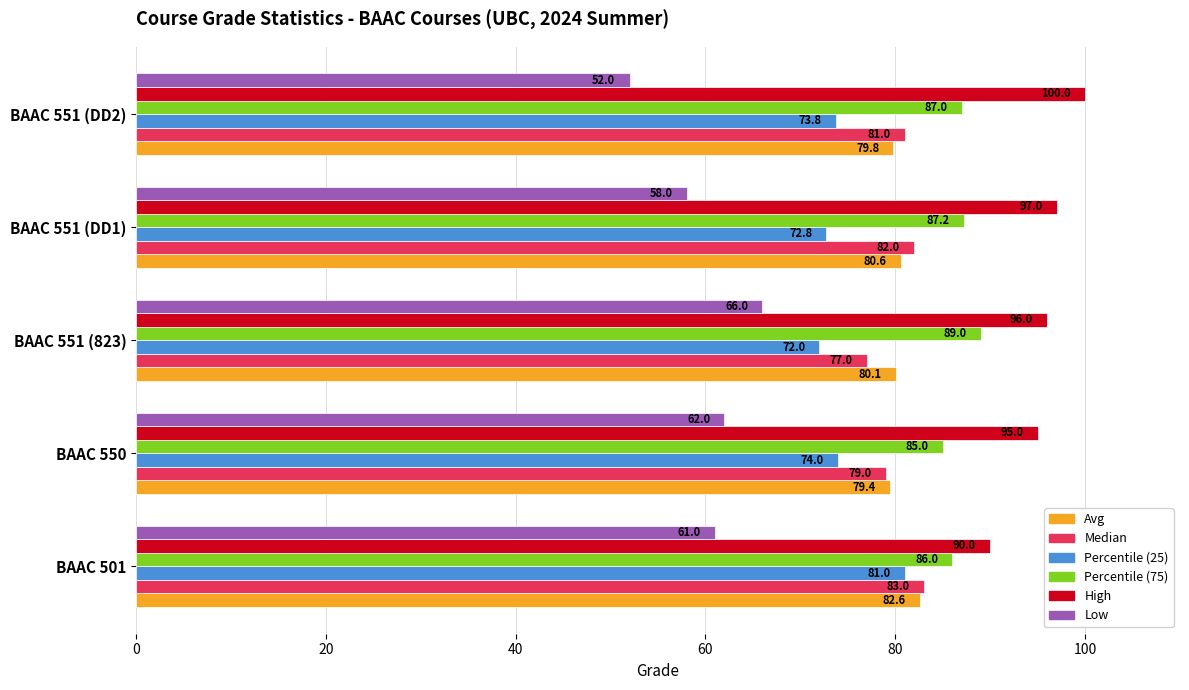

Rank the series by their maximum value, from highest to lowest.

High, Percentile (75), Median, Avg, Percentile (25), Low